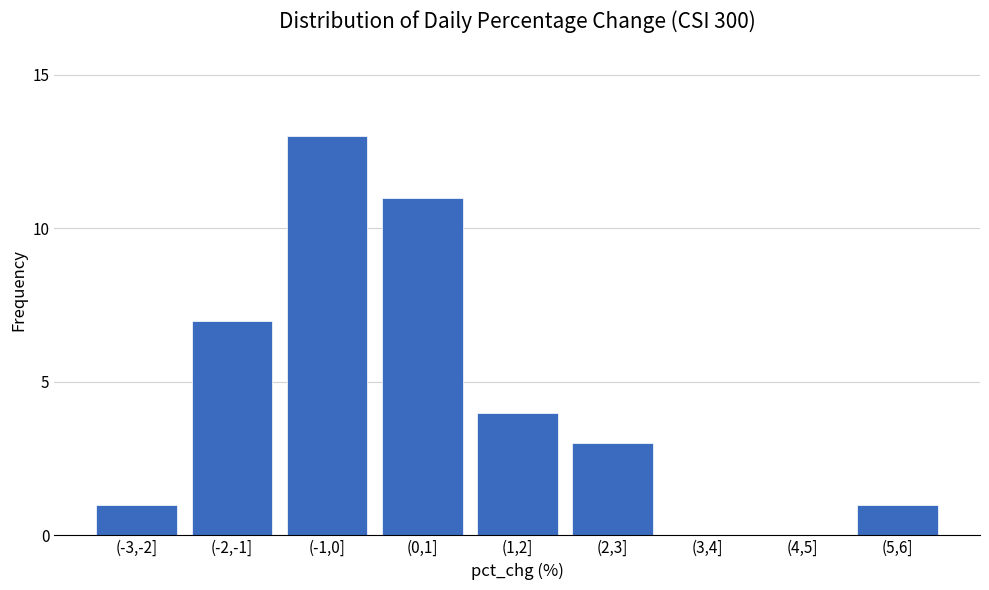

Reading left to right, transcribe all the data shown in this chart.

(-3,-2]=1	(-2,-1]=7	(-1,0]=13	(0,1]=11	(1,2]=4	(2,3]=3	(3,4]=0	(4,5]=0	(5,6]=1